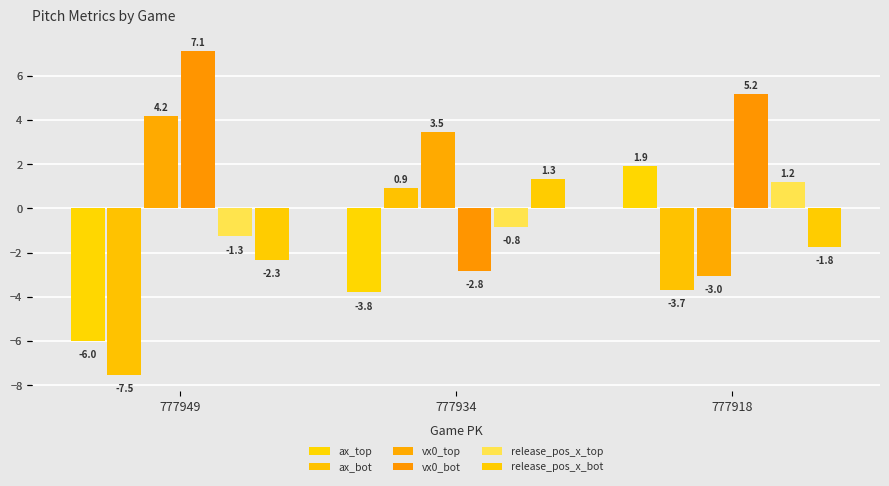

Which has a higher value, 777934 or 777918?

777918